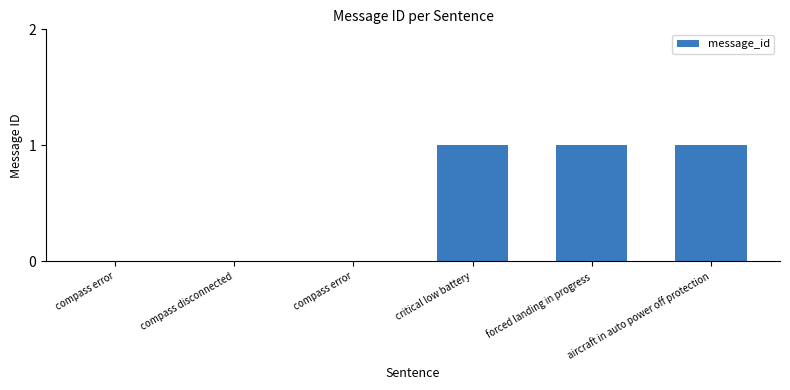

How many categories are shown in the chart?

6